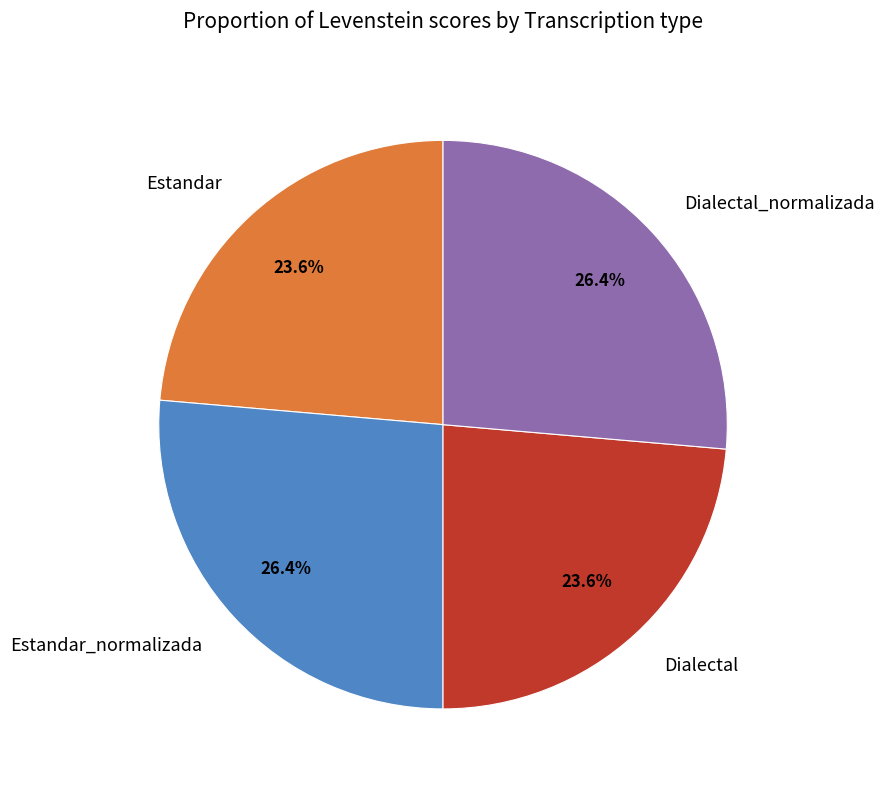

Between Dialectal and Estandar_normalizada, which is larger?

Estandar_normalizada